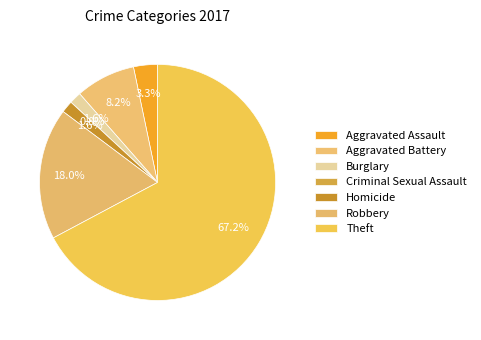

Is Theft the majority of the pie?

Yes